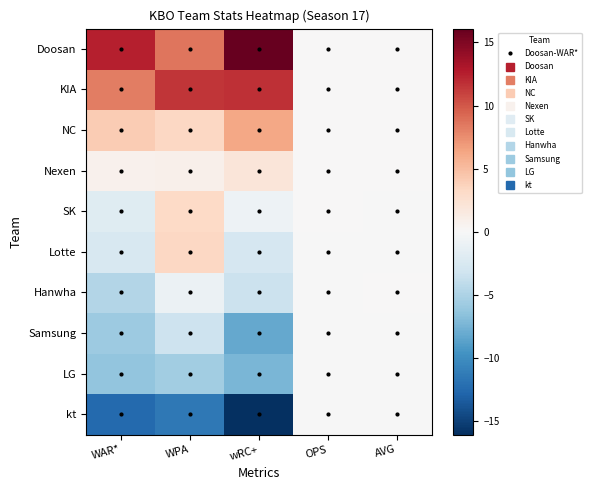

Which series has the widest spread of values?

Doosan